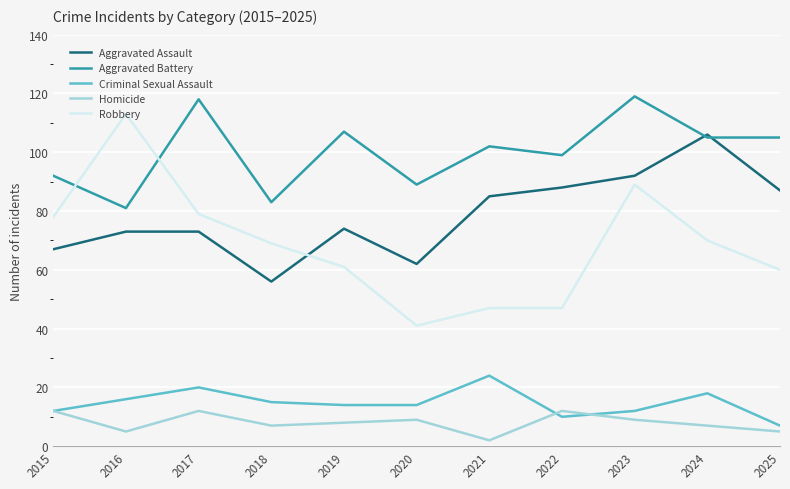

What is the total value across all series at 2024?

306